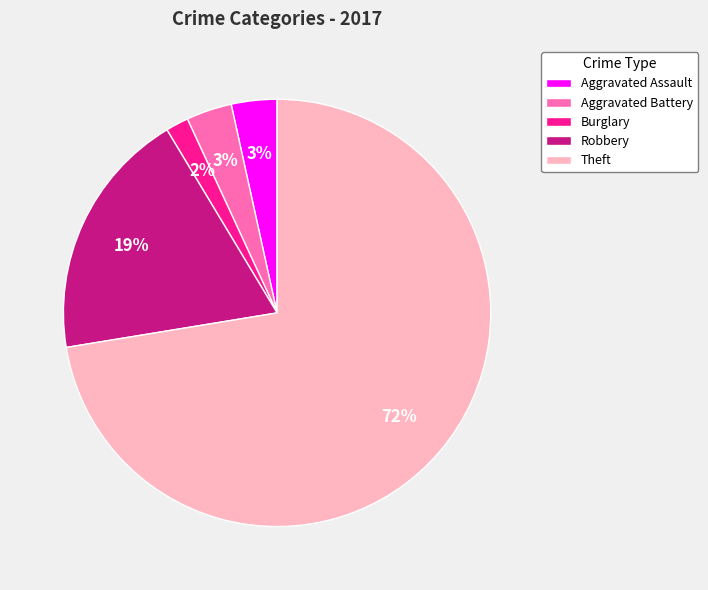

To the nearest percent, what portion does Aggravated Battery represent?

3%